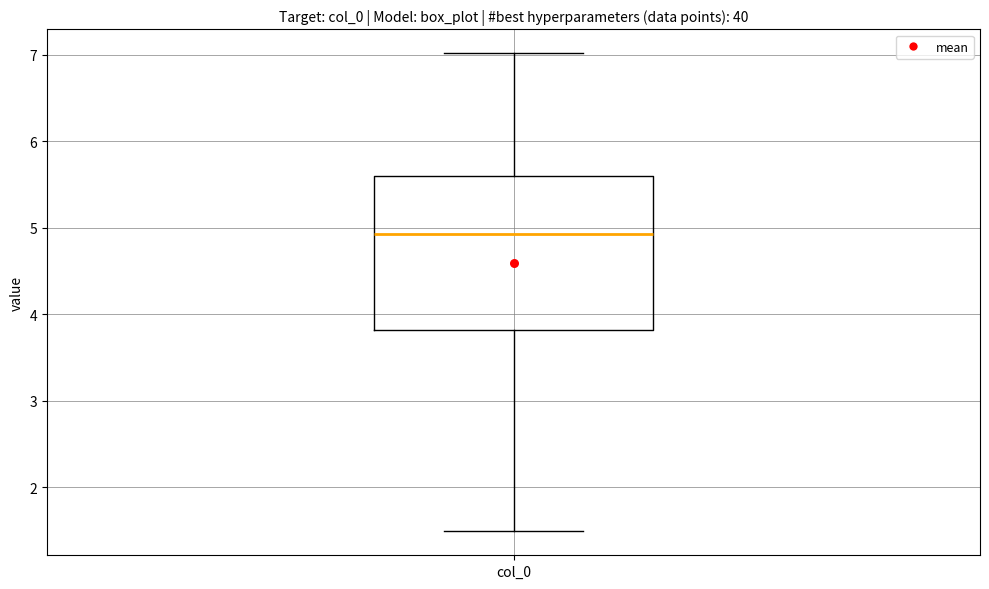

Read this box plot against the y-axis: the position of the median line, the range covered by the box, and the ends of both whiskers. The values are not printed on the chart, so give them approximately, as read against the axis.

median 4.9, box 3.8 to 5.6, whiskers 1.5 to 7.0